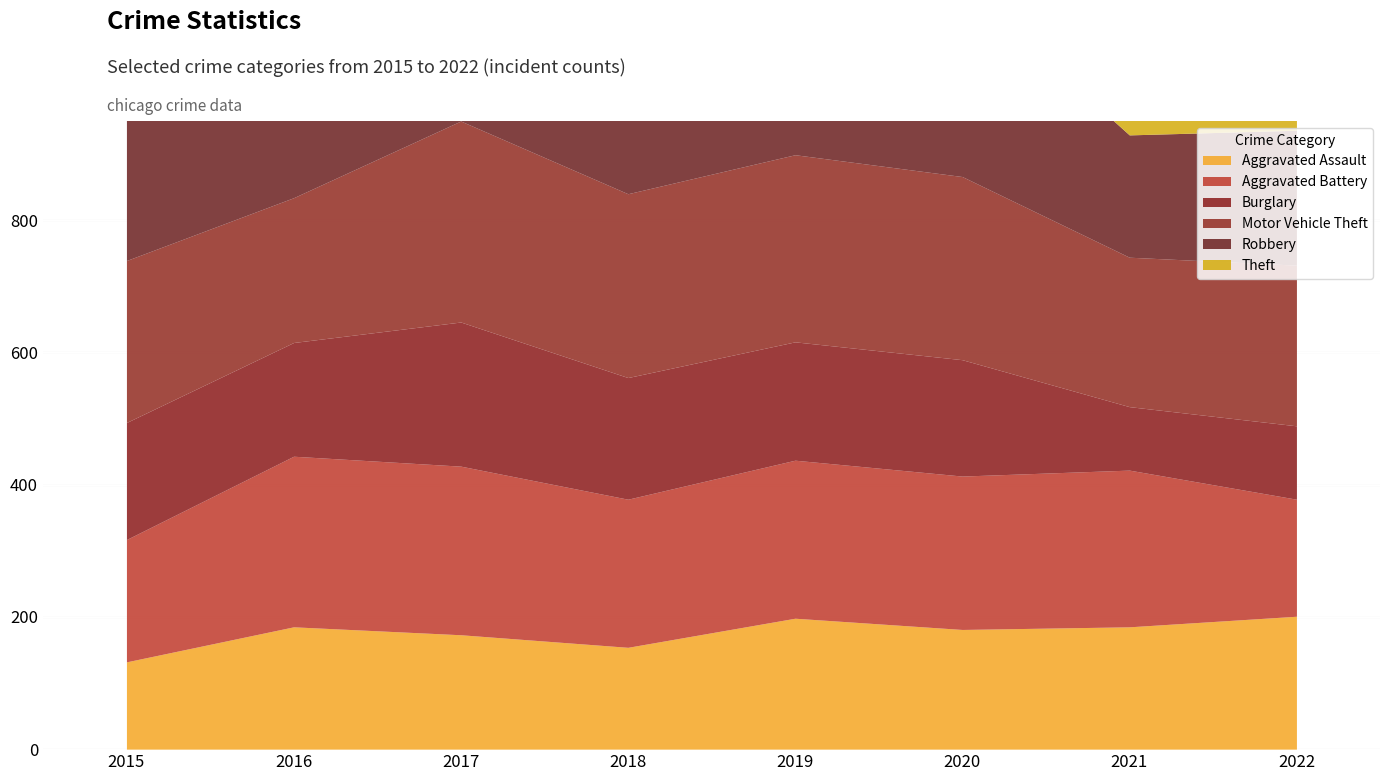

At which category does Theft reach its first local valley?

2016